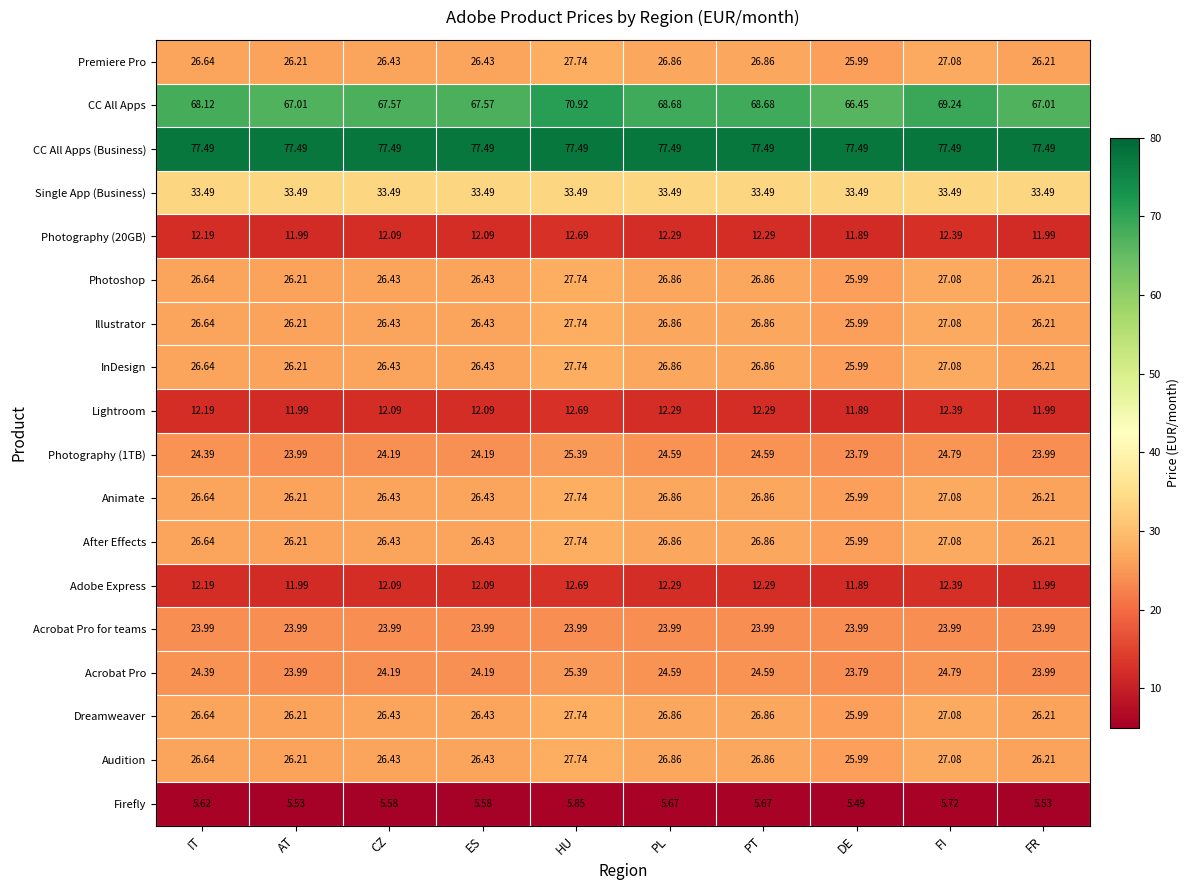

Which series has the widest spread of values?

CC All Apps